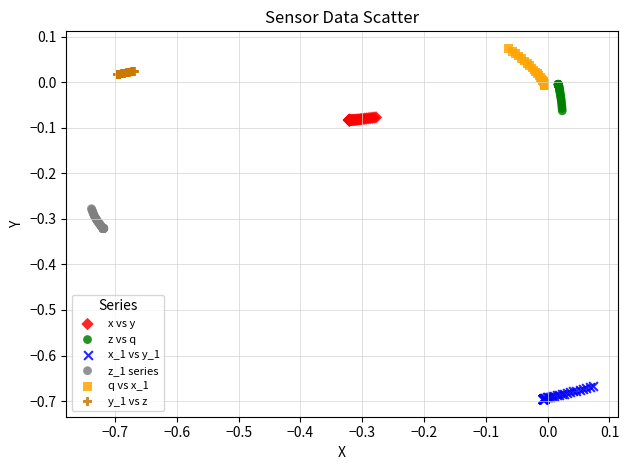

Which series contains the lowest Y value?

x_1 vs y_1